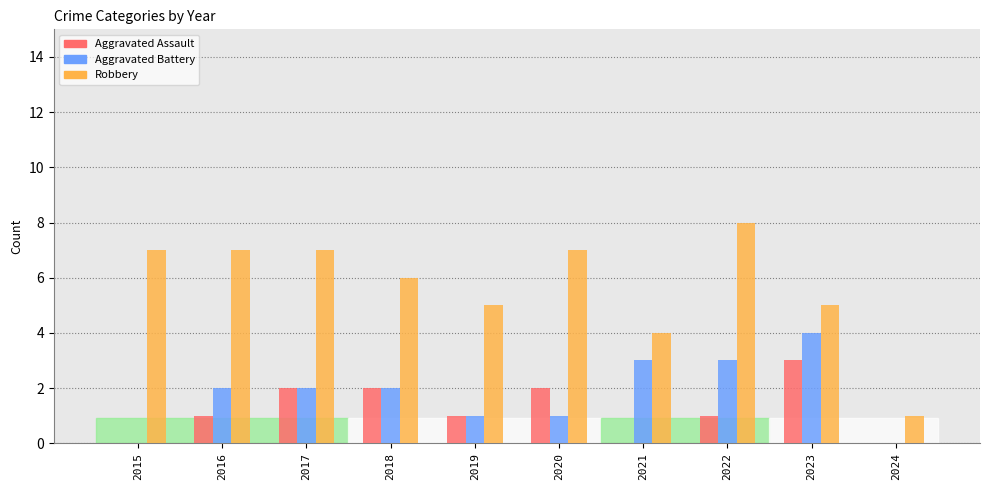

What is the total value across all series at 2024?

1